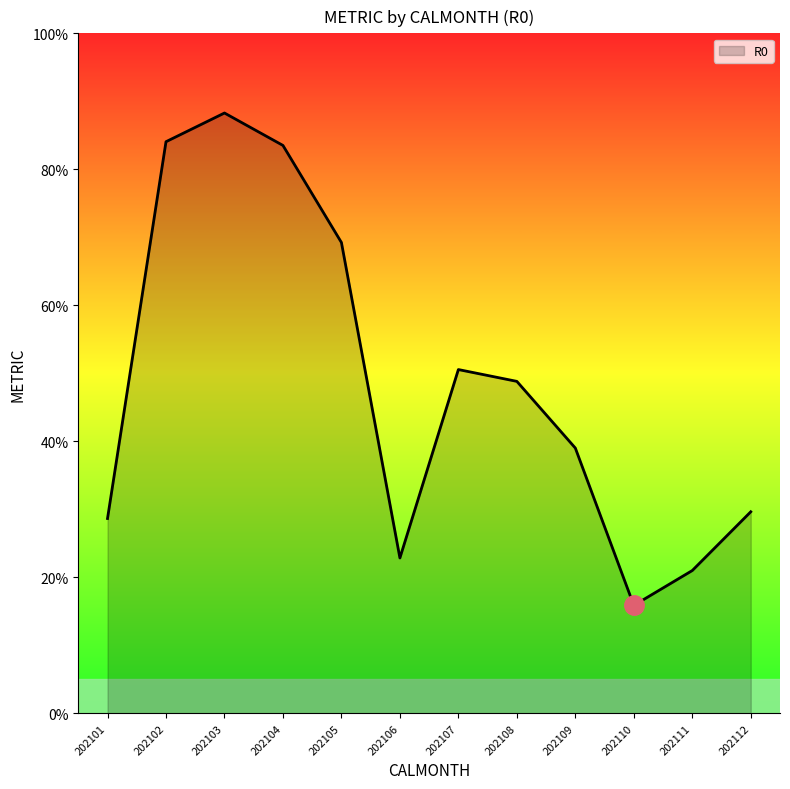

True or false: the data shows 6.0 at 202106.

False